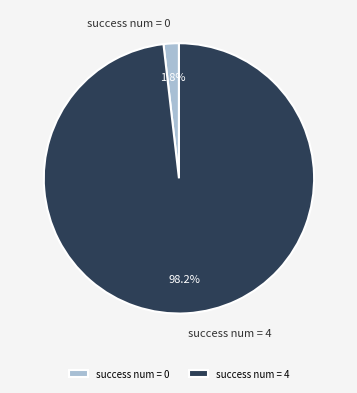

Does success num = 0 represent more than half of the total?

No